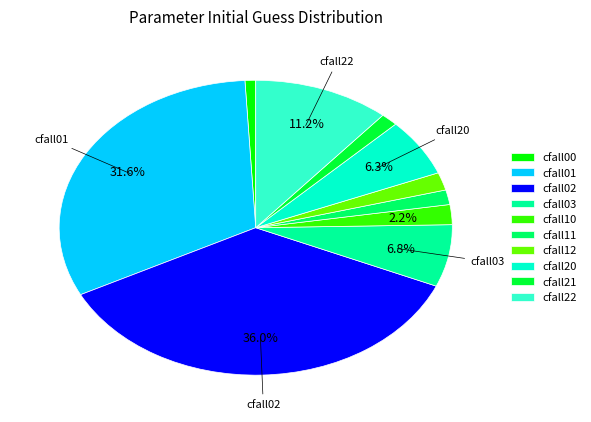

To the nearest percent, what percentage of the pie is cfall11?

2%